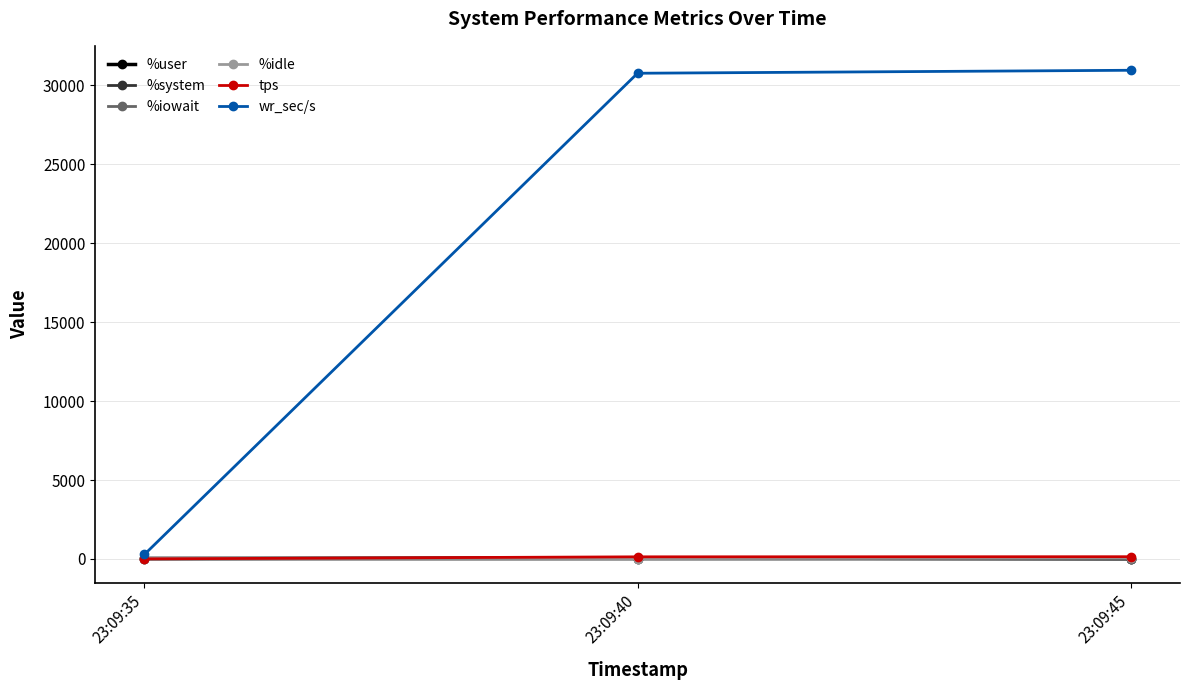

Which series has the largest total across all categories?

wr_sec/s